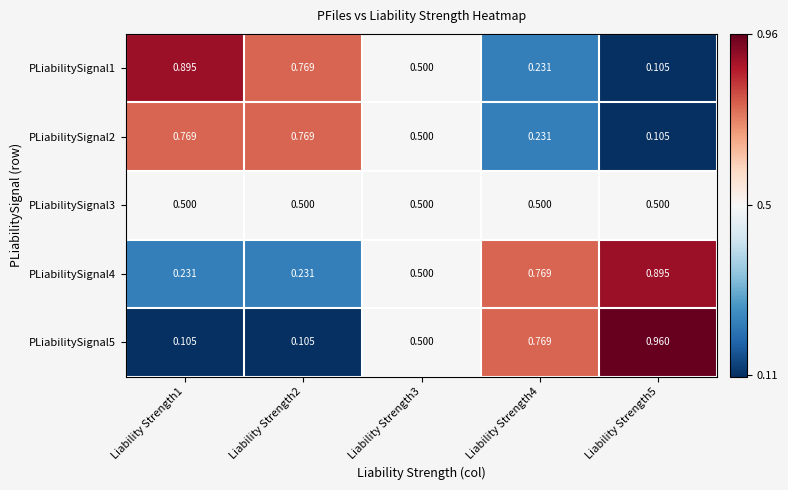

Count the number of data series in this chart.

5